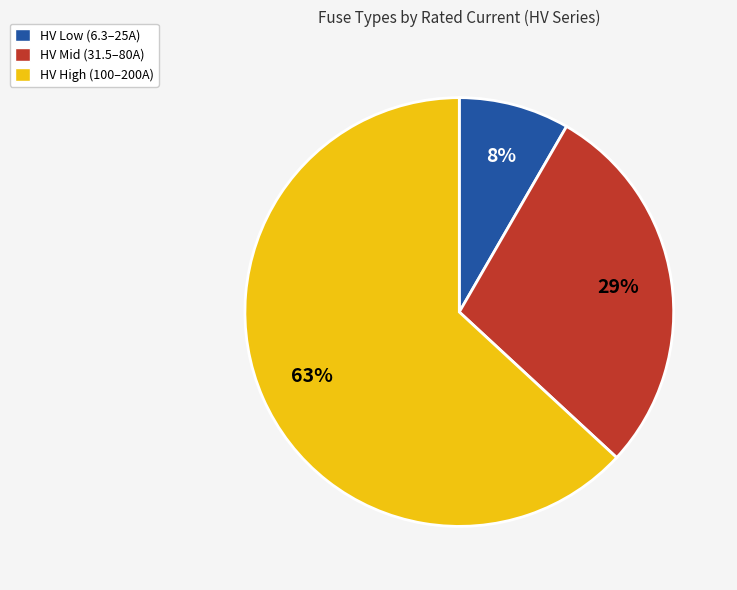

True or false: HV Low (6.3–25A) accounts for 8% of the total.

True